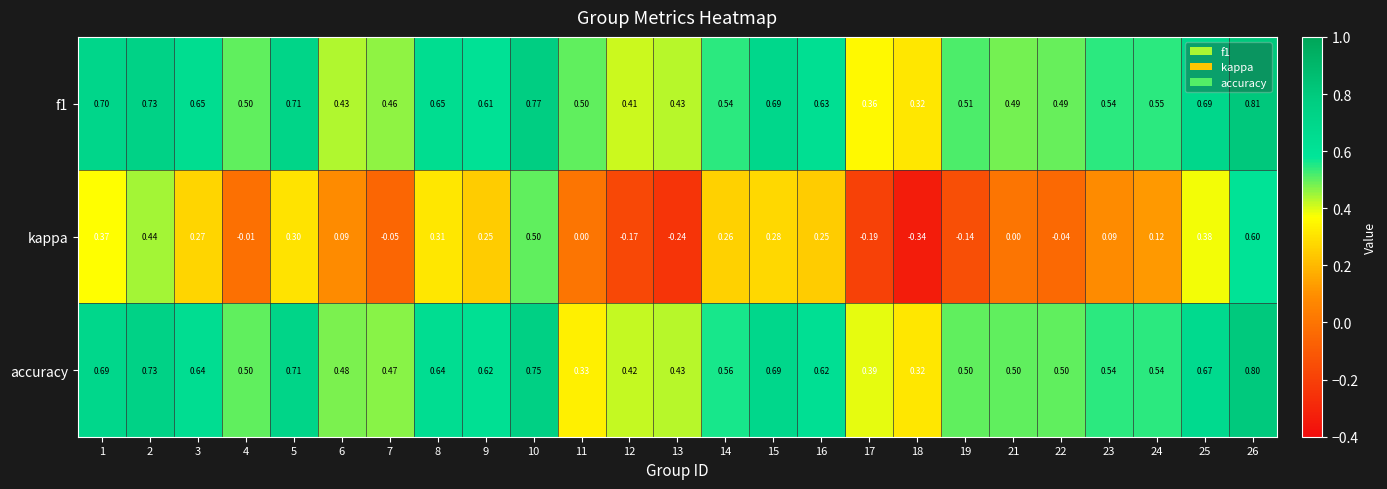

Between 6 and 12, which series saw the biggest shift?

kappa